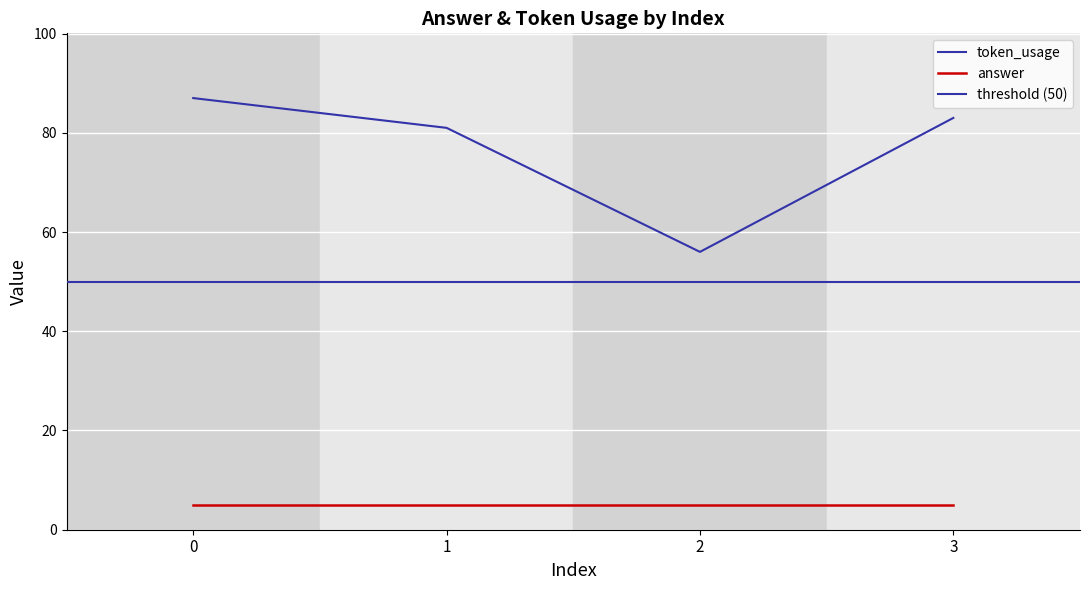

List the labels in order of value, smallest first.

2, 1, 3, 0